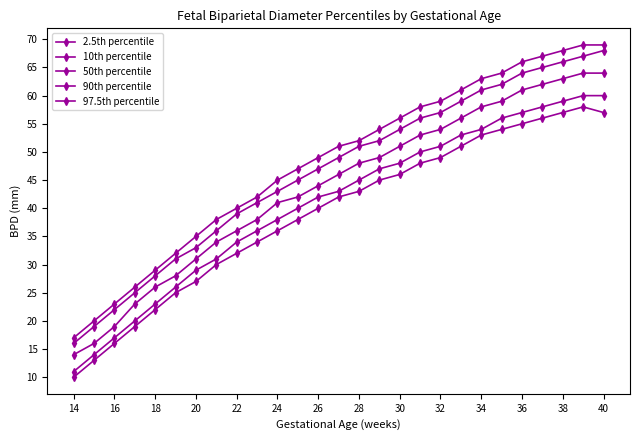

How many data points does each series have?

27